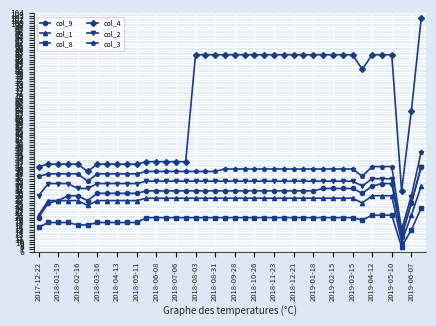

Which series has the largest total across all categories?

col_4